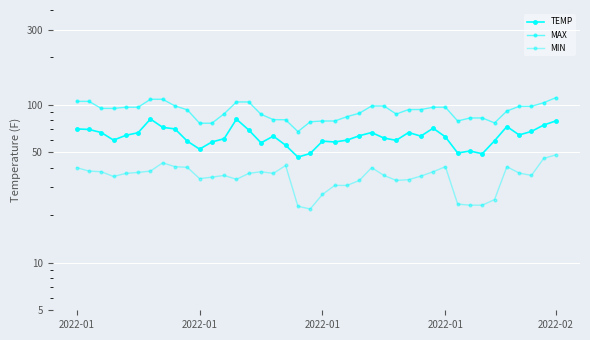

The MAX series shows 88.7 at 23. True or false?

True